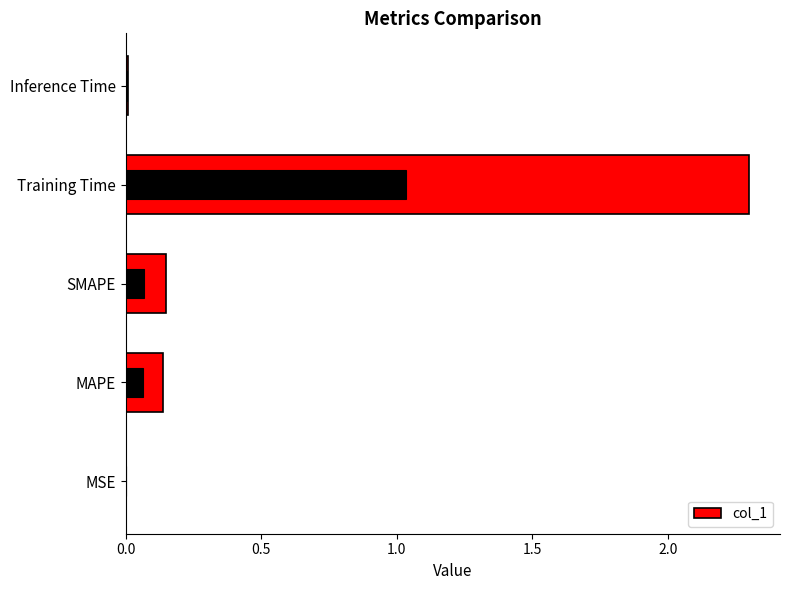

What position from the left is MSE?

1